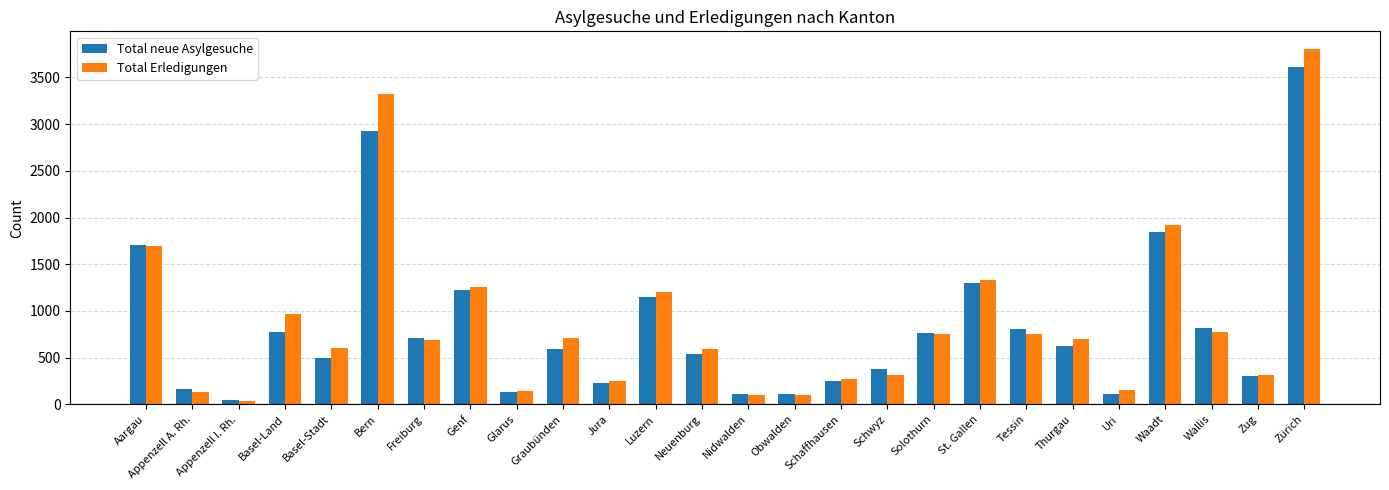

How many bars are there in each group?

2